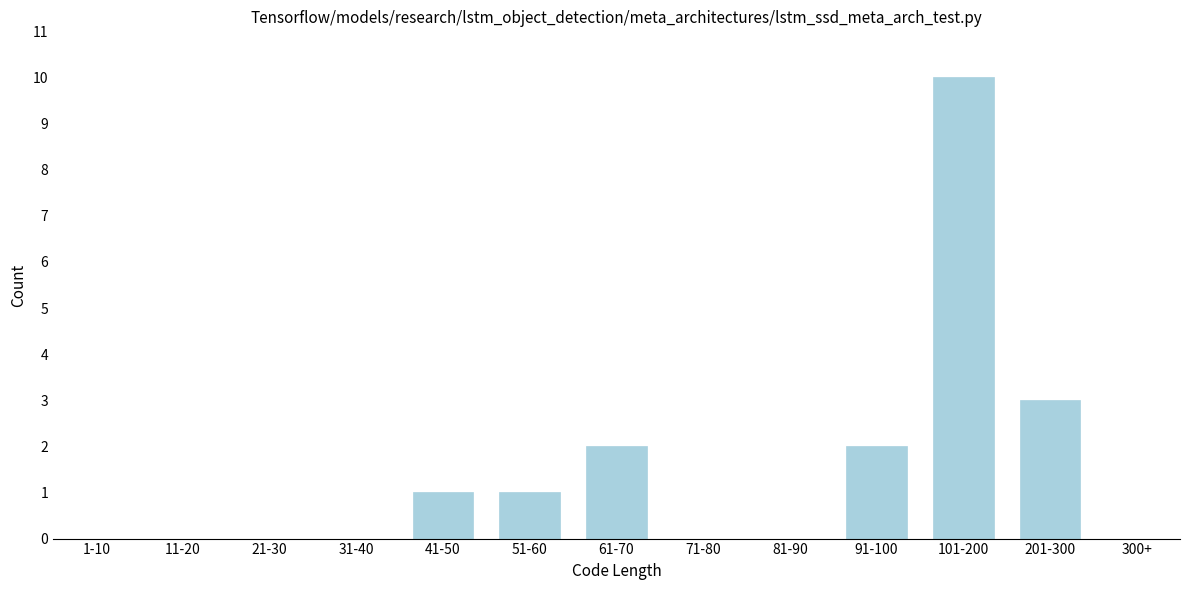

Reading right to left, list all the values displayed in this chart.

300+=0	201-300=3	101-200=10	91-100=2	81-90=0	71-80=0	61-70=2	51-60=1	41-50=1	31-40=0	21-30=0	11-20=0	1-10=0